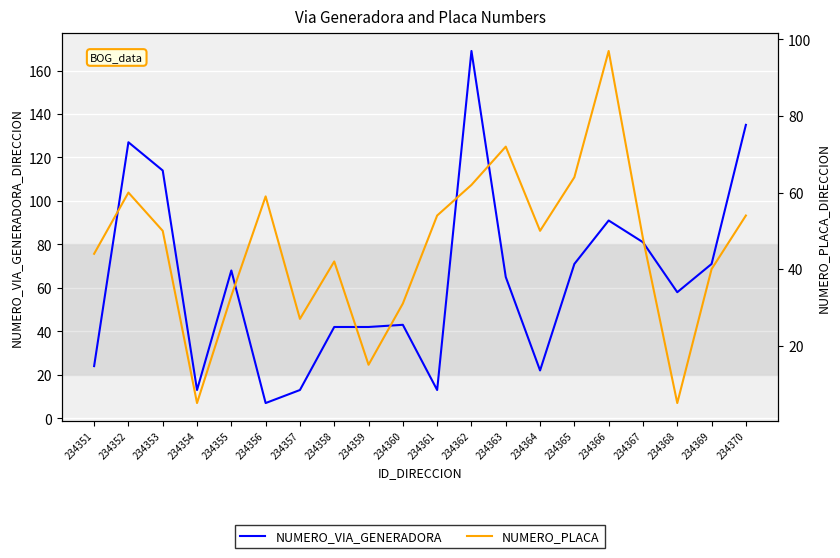

Reading left to right, transcribe all the data shown in this chart.

NUMERO_VIA_GENERADORA: 24	127	114	13	68	7	13	42	42	43	13	169	65	22	71	91	81	58	71	135
NUMERO_PLACA: 44	60	50	5	33	59	27	42	15	31	54	62	72	50	64	97	48	5	40	54